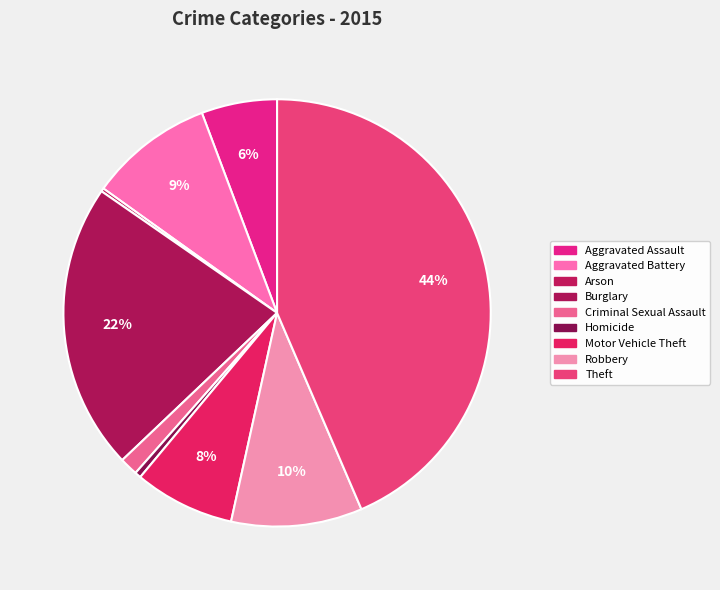

To the nearest percent, what is the difference between the Burglary and Robbery slice percentages?

12%